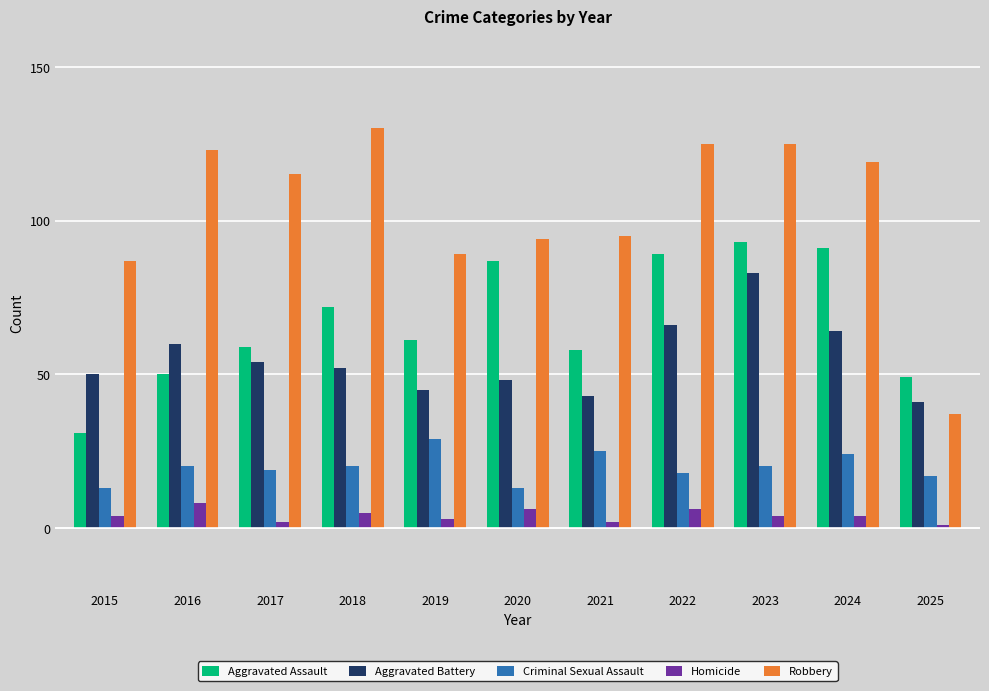

Where does the Aggravated Assault series first go above 61?

2018